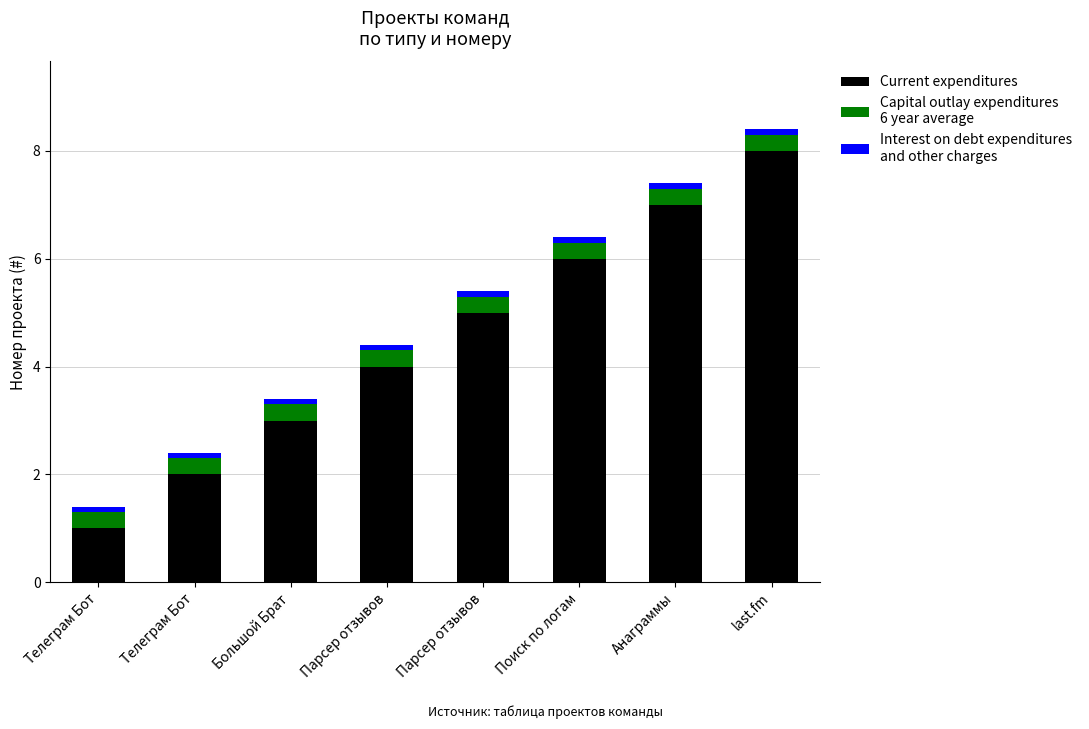

What is the label of the 2nd bar from the right?

Анаграммы